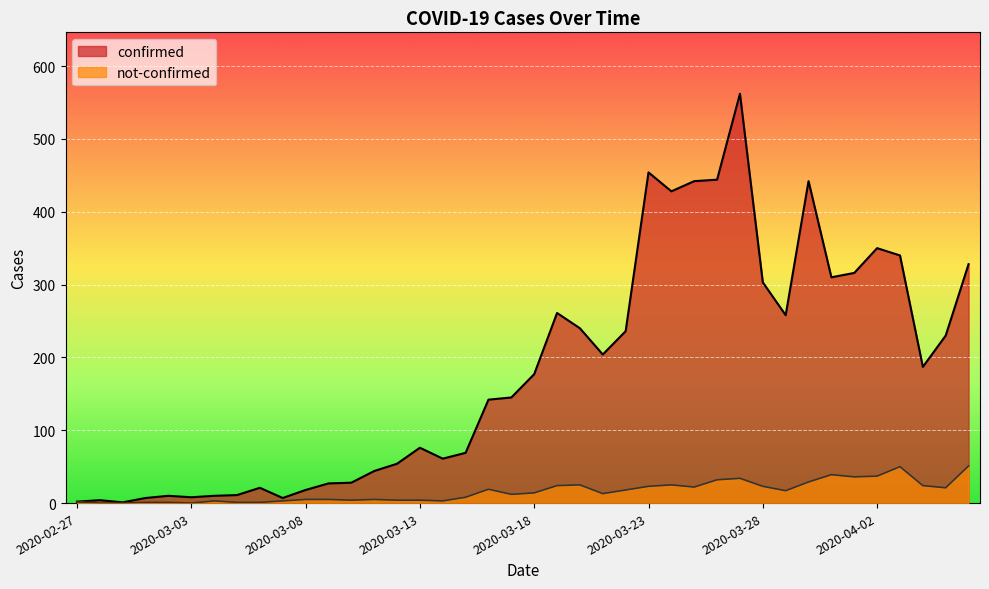

How many lines are shown in the chart?

2